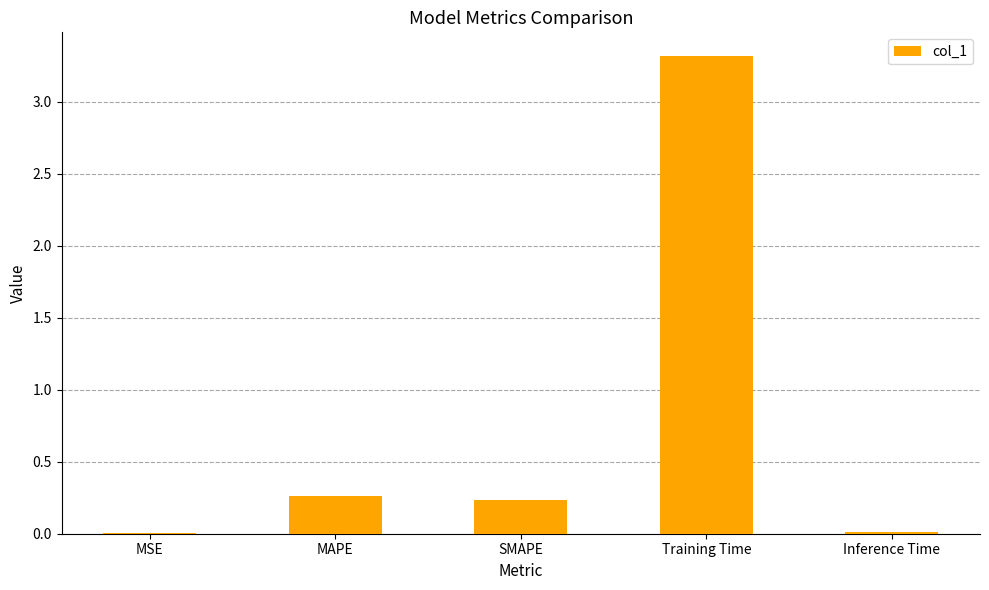

Which label corresponds to the largest value in the chart?

Training Time